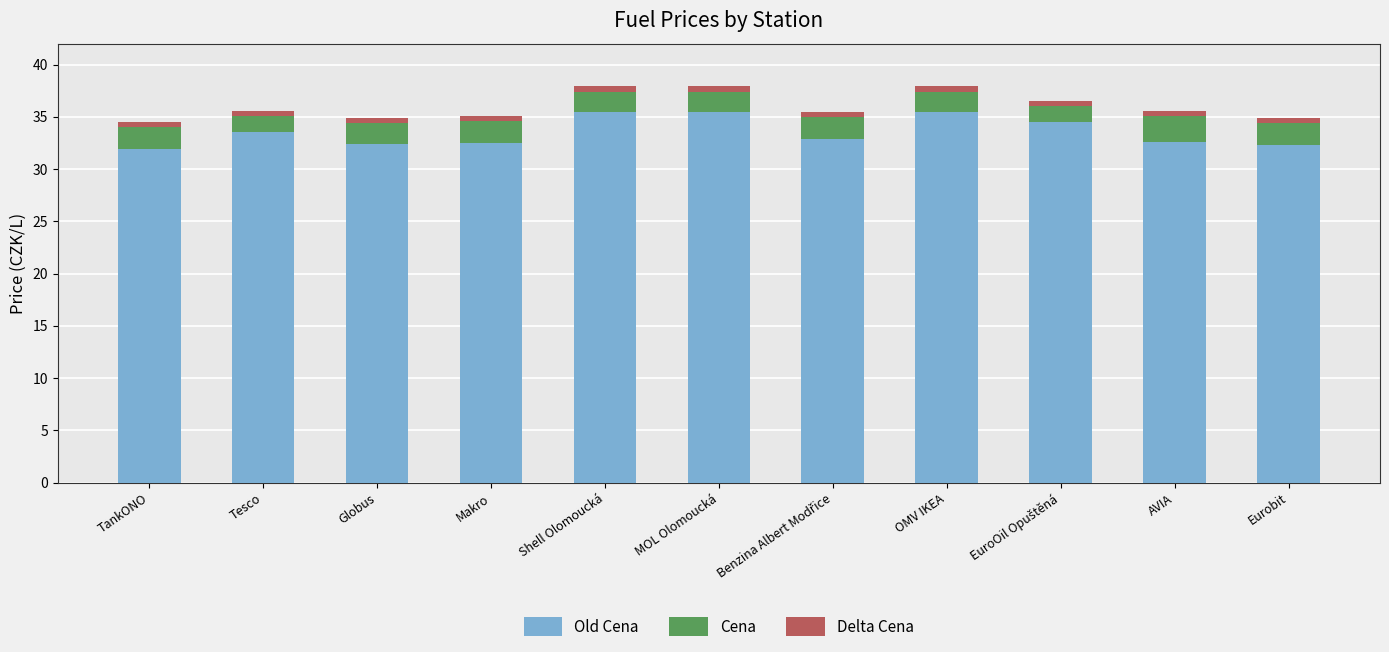

What is the total value across all series at EuroOil Opuštěná?

36.5